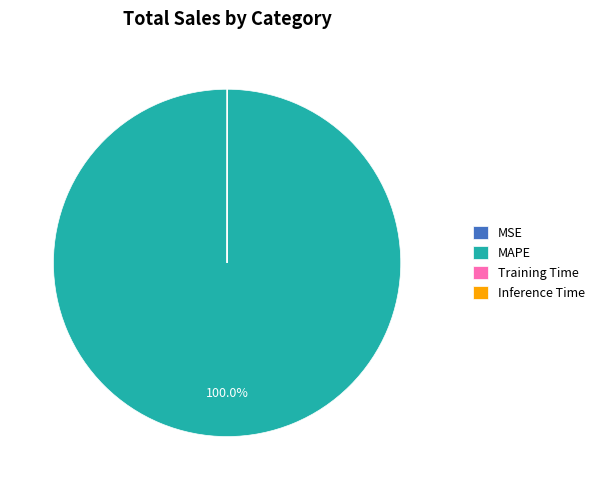

Which slice is the largest?

MAPE